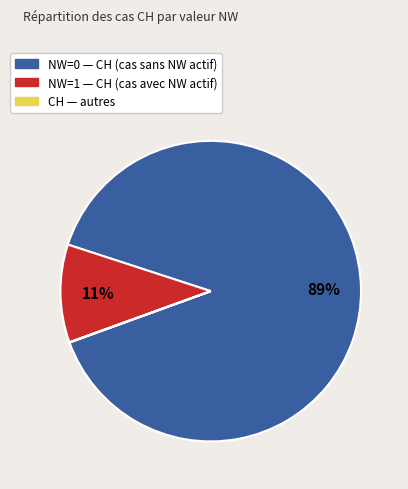

Is there a majority slice in this chart?

Yes